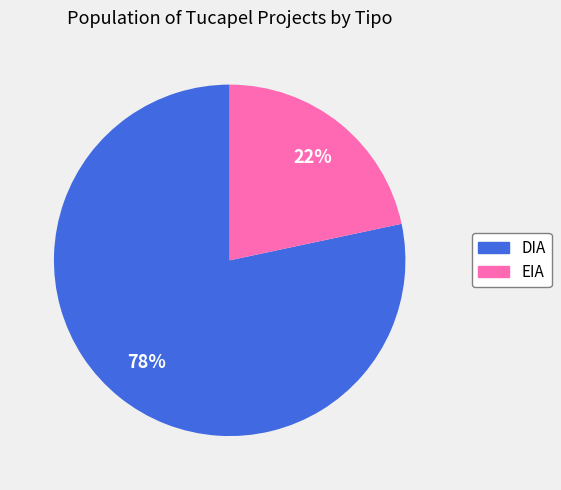

How many slices are in this pie chart?

2